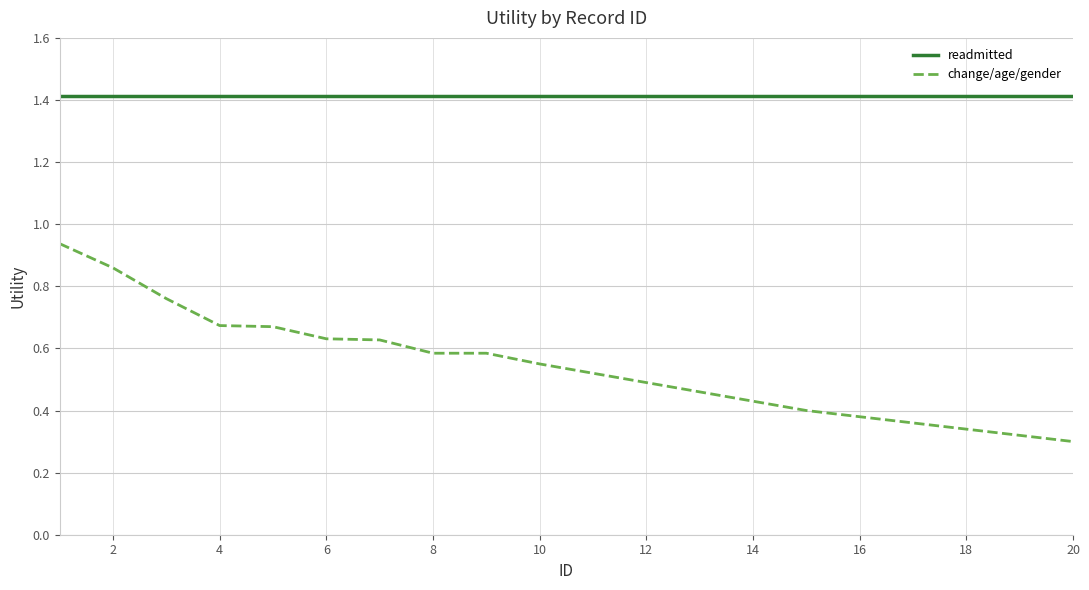

Rank the series by their maximum value, from lowest to highest.

change/age/gender, readmitted